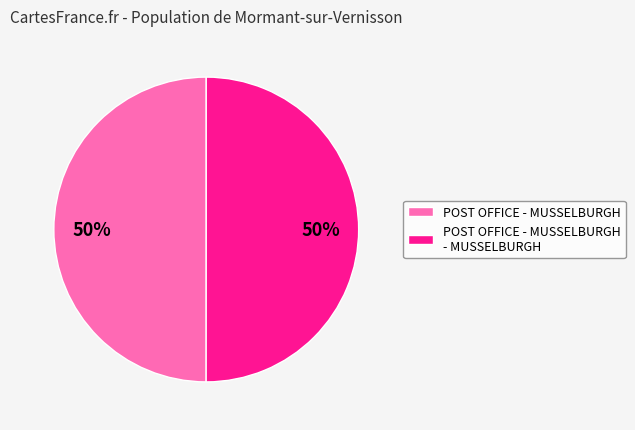

To the nearest percent, what percentage of the pie is POST OFFICE - MUSSELBURGH?

50%